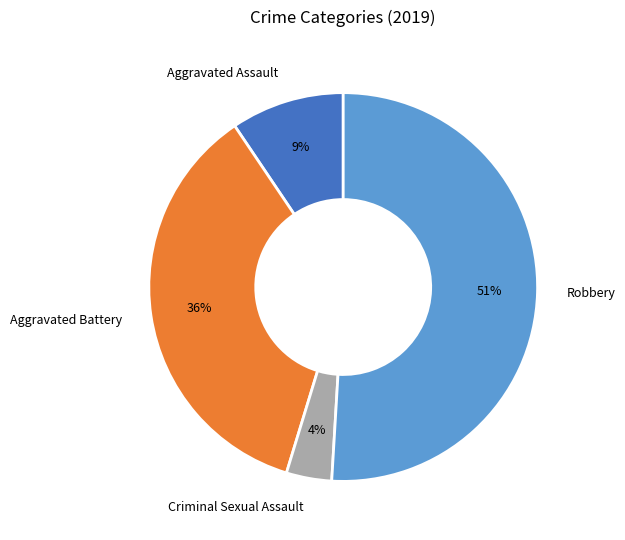

Which category has the biggest portion of the pie?

Robbery